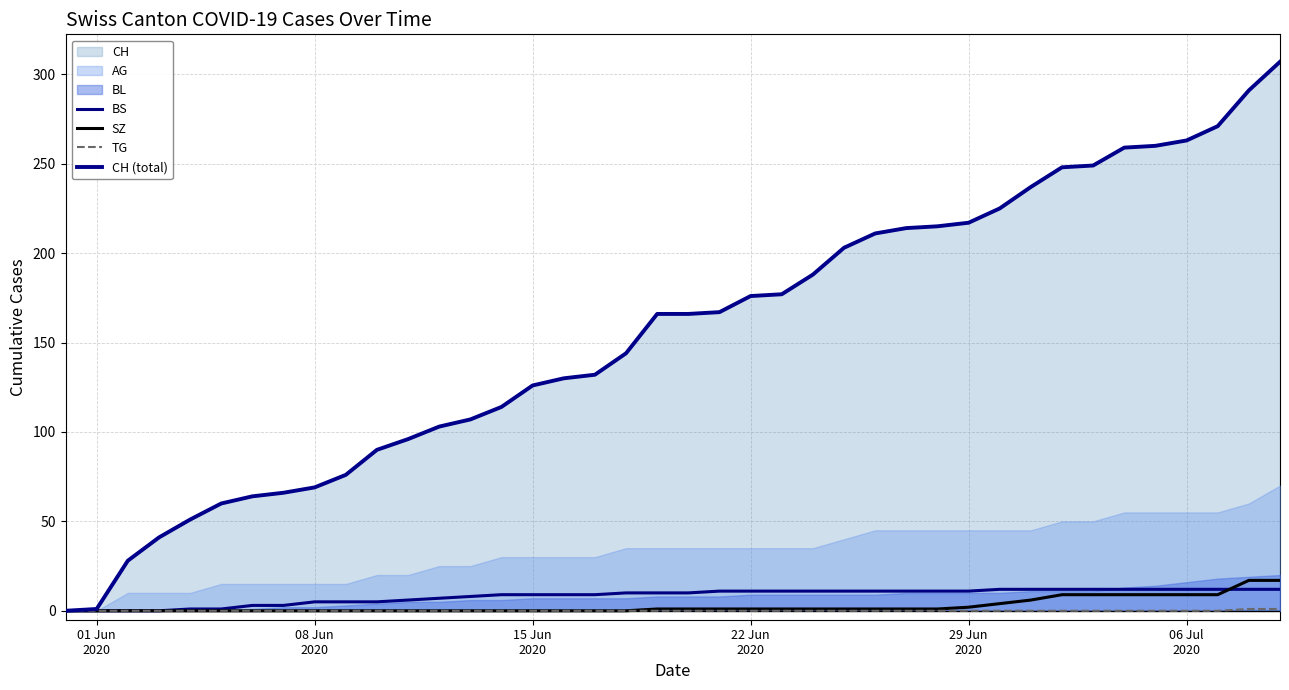

What is the value of the BS point at the 37th from the left?

12